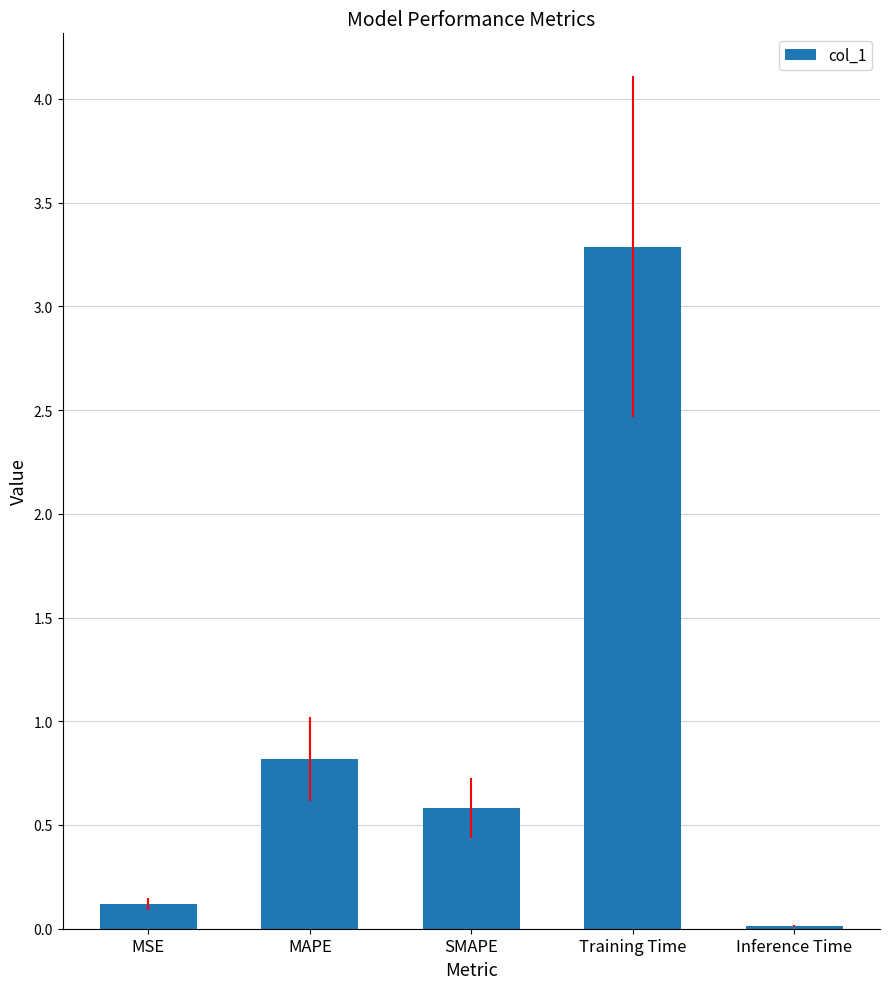

What is the sum of all values?

4.8